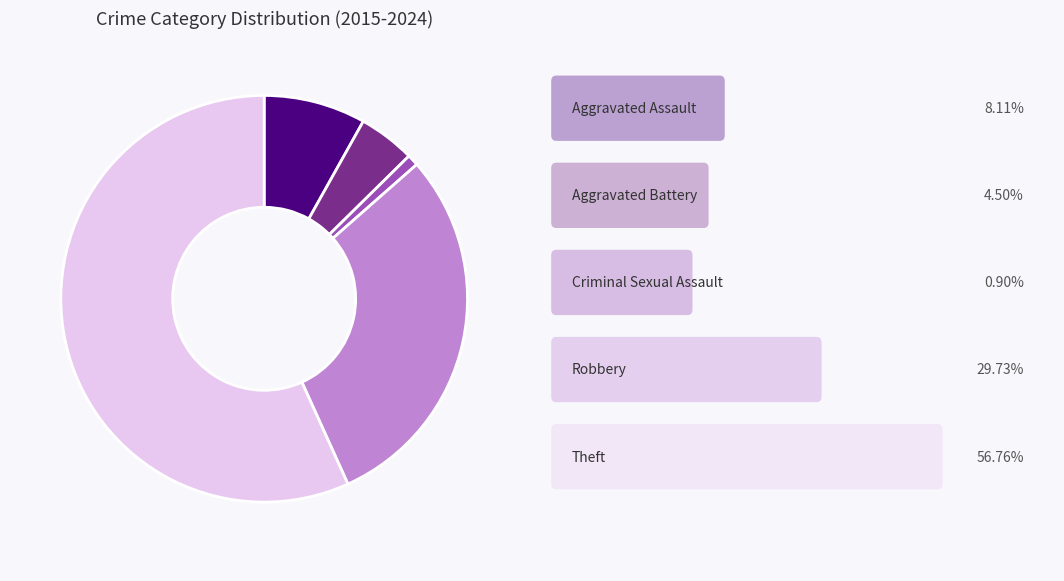

Does any single category account for the majority?

Yes